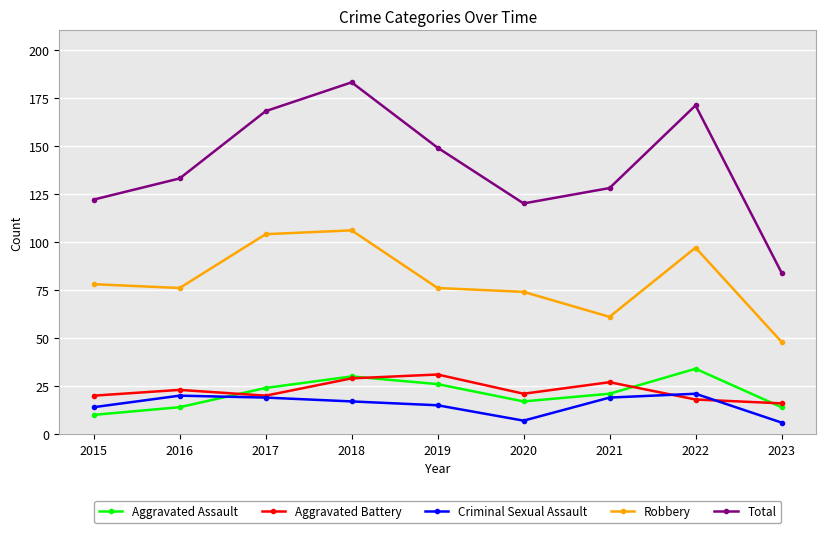

At 2015, list the series in order from largest to smallest.

Total, Robbery, Aggravated Battery, Criminal Sexual Assault, Aggravated Assault